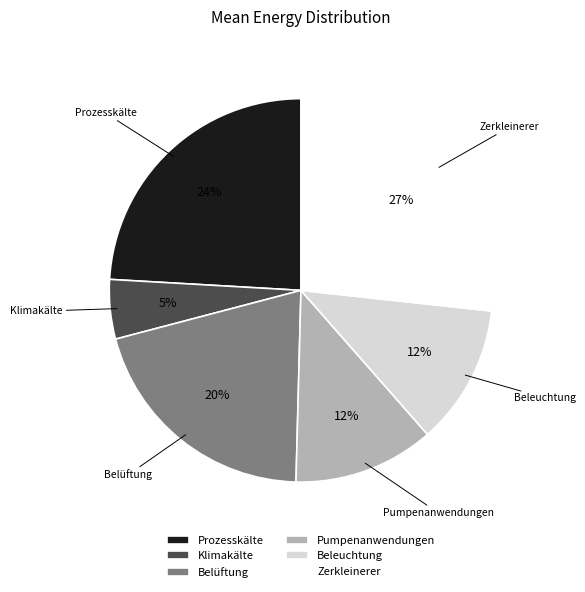

What percentage is the Klimakälte slice, to the nearest percent?

5%